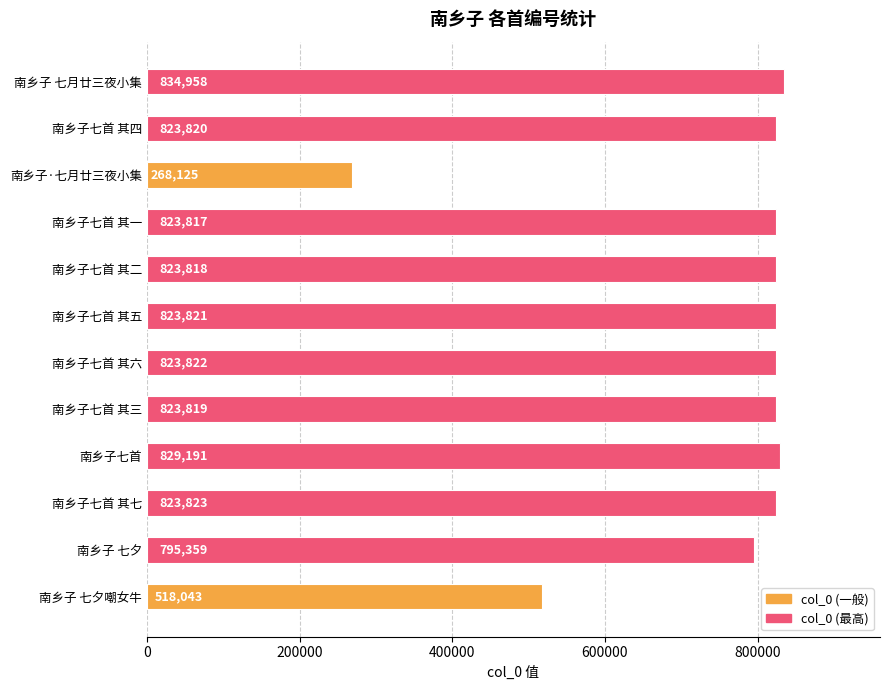

List the labels in order of value, smallest first.

南乡子·七月廿三夜小集, 南乡子 七夕嘲女牛, 南乡子 七夕, 南乡子七首 其一, 南乡子七首 其二, 南乡子七首 其三, 南乡子七首 其四, 南乡子七首 其五, 南乡子七首 其六, 南乡子七首 其七, 南乡子七首, 南乡子 七月廿三夜小集